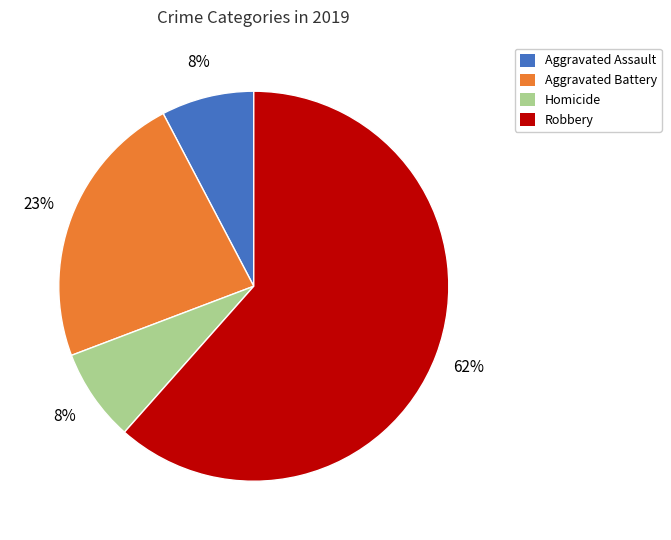

Is there a majority slice in this chart?

Yes